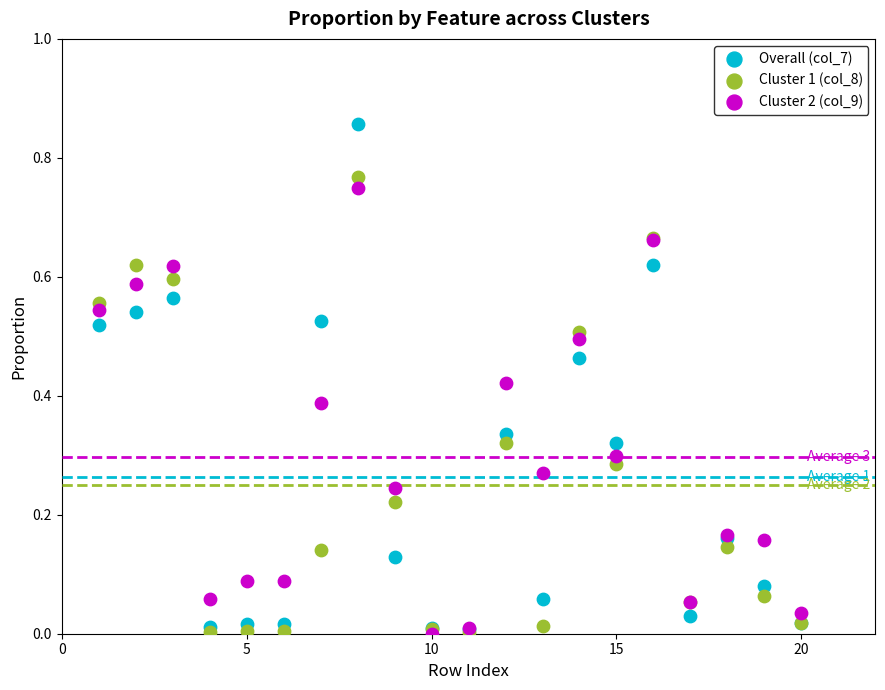

What are all the series names shown in the legend?

Overall (col_7), Cluster 1 (col_8), Cluster 2 (col_9)